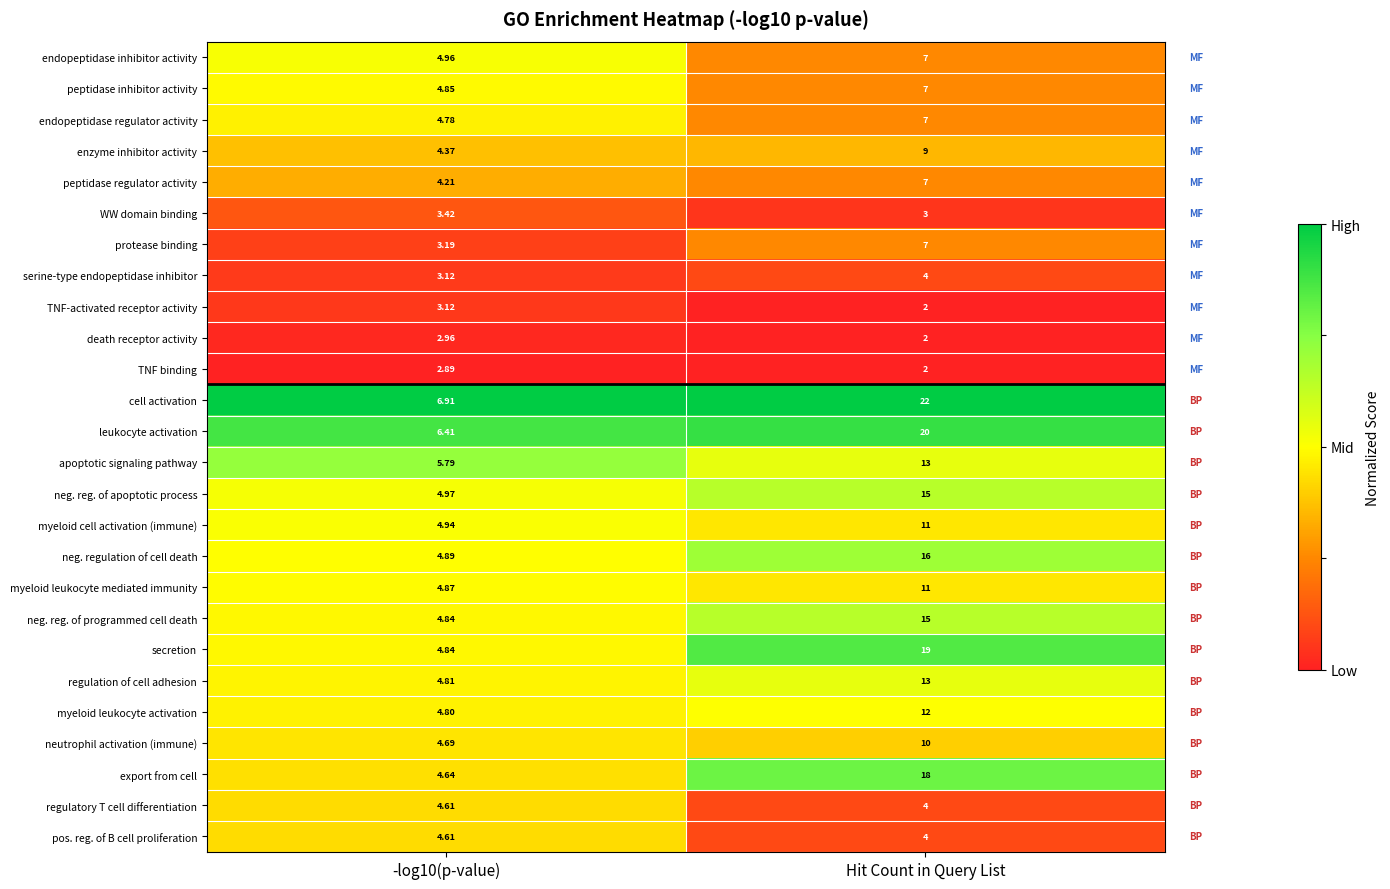

At which category is the sum across all series the highest?

Hit Count in Query List